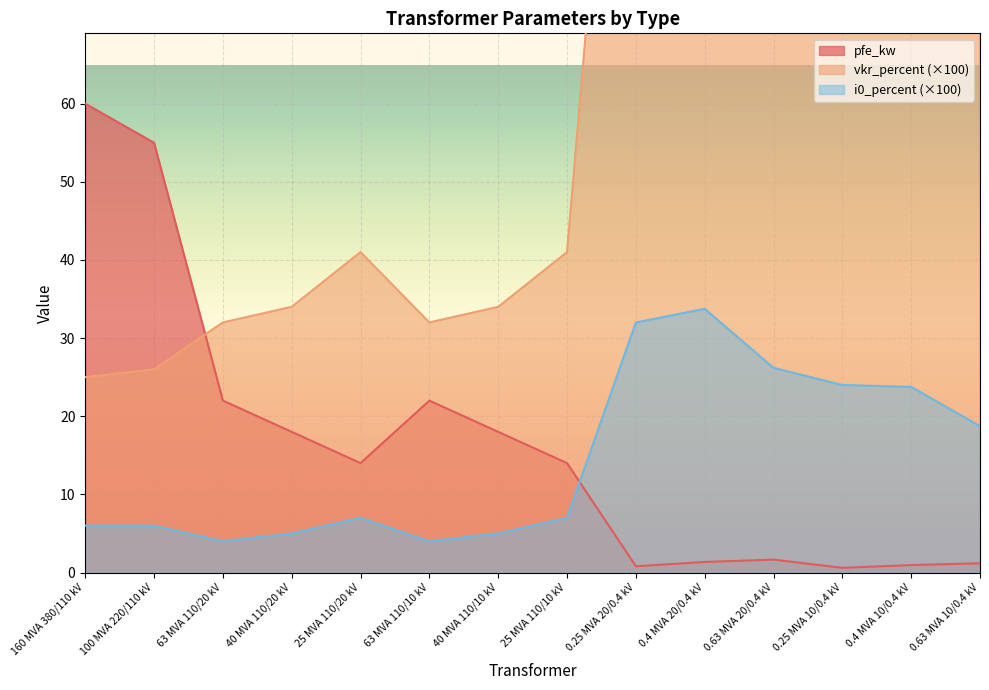

Is it true that vkr_percent equals 41.0 at 25 MVA 110/10 kV?

True